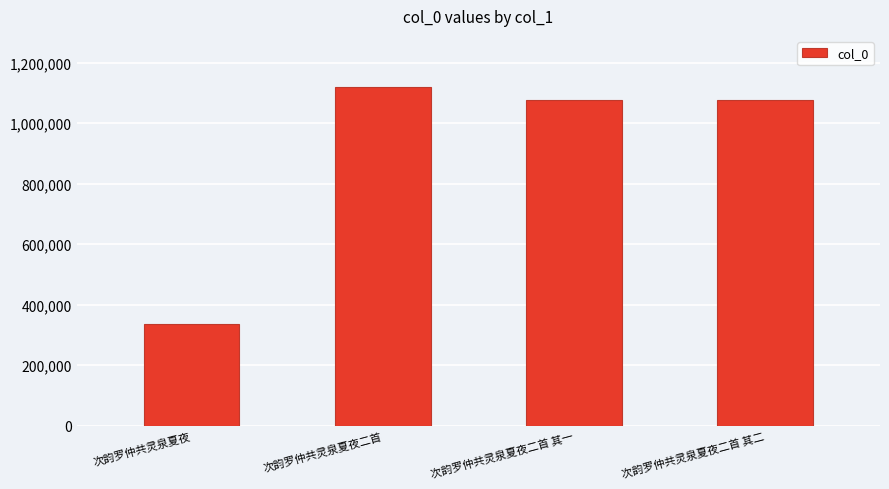

What is the difference between the values at 次韵罗仲共灵泉夏夜二首 and 次韵罗仲共灵泉夏夜?

784017